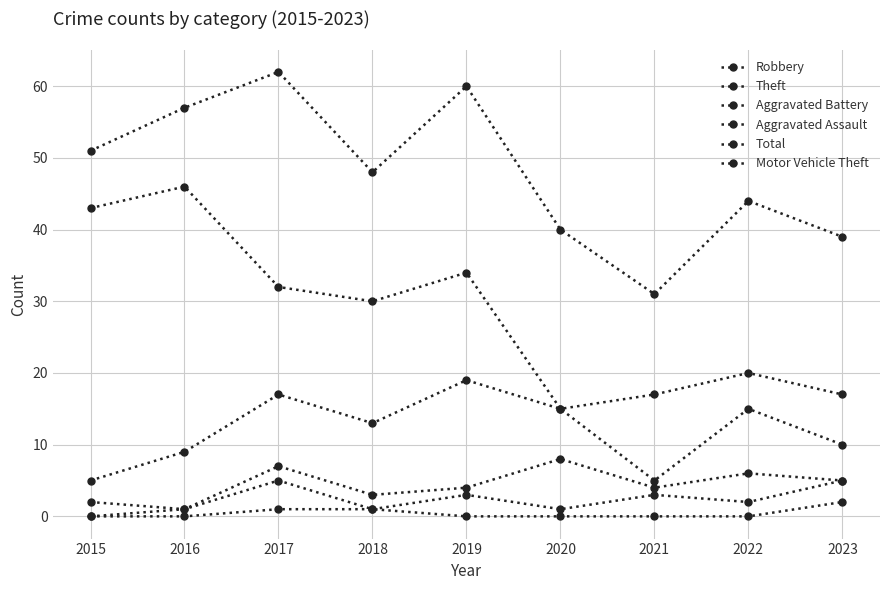

Reading left to right, what are all the values shown in this chart?

Robbery: 2015=5	2016=9	2017=17	2018=13	2019=19	2020=15	2021=5	2022=15	2023=10
Theft: 2015=43	2016=46	2017=32	2018=30	2019=34	2020=15	2021=17	2022=20	2023=17
Aggravated Battery: 2015=2	2016=1	2017=7	2018=3	2019=4	2020=8	2021=4	2022=6	2023=5
Aggravated Assault: 2015=0	2016=1	2017=5	2018=1	2019=3	2020=1	2021=3	2022=2	2023=5
Total: 2015=51	2016=57	2017=62	2018=48	2019=60	2020=40	2021=31	2022=44	2023=39
Motor Vehicle Theft: 2015=0	2016=0	2017=1	2018=1	2019=0	2020=0	2021=0	2022=0	2023=2